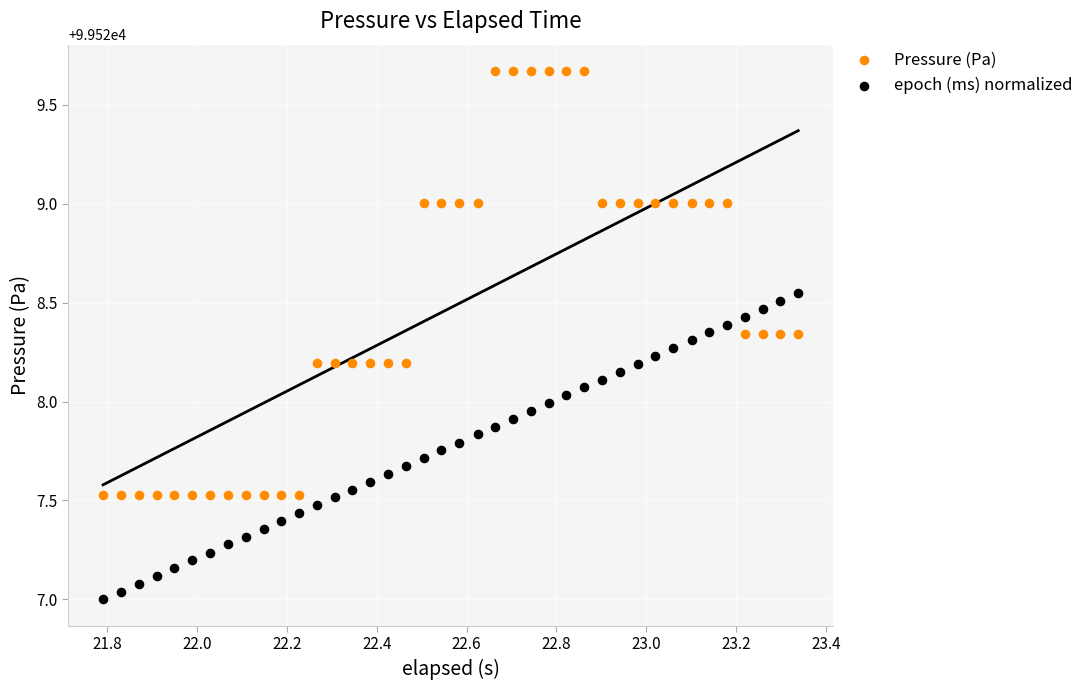

Which series has the widest spread of Y values?

Pressure (Pa)